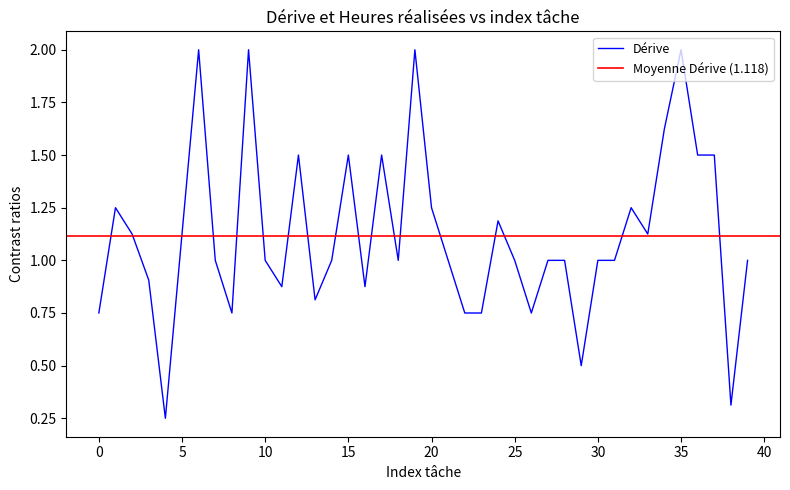

Is it true that Dérive equals 0.6 at 10?

False